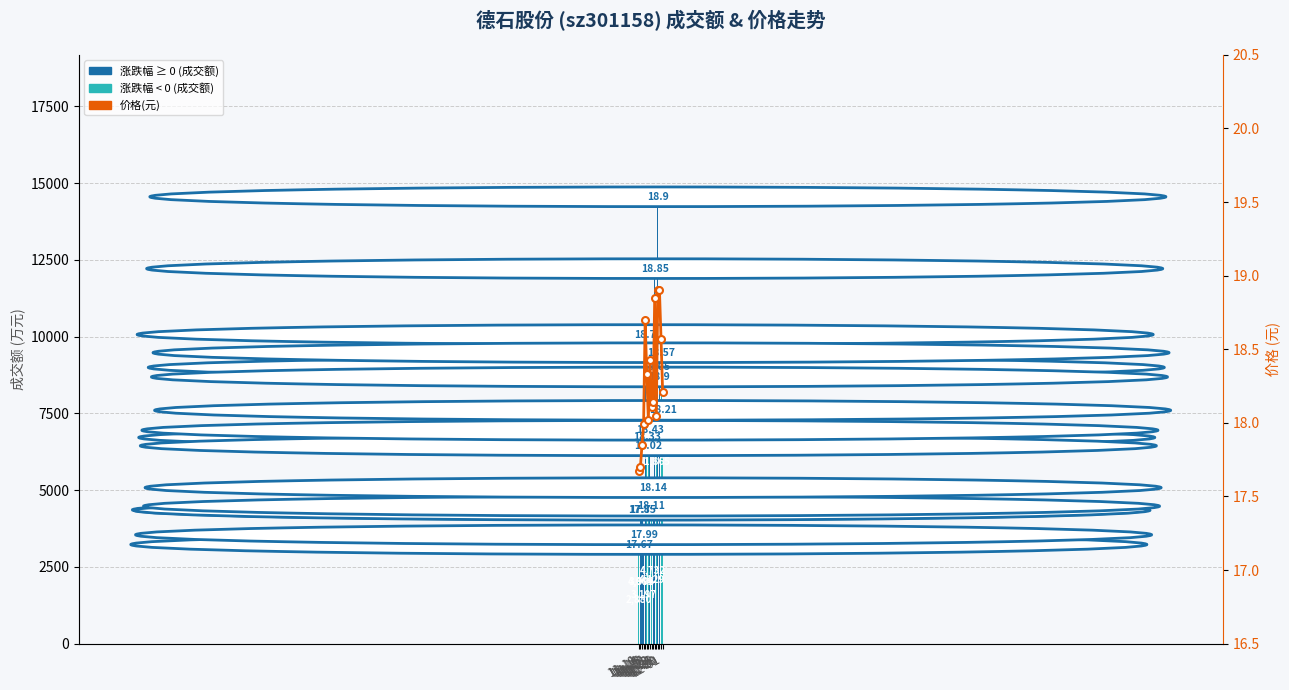

Reading left to right, list all the values displayed in this chart.

成交额(万元): 11-10=2880.0	11-11=4009.0	11-14=3996.0	11-15=3197.0	11-16=9719.0	11-17=6366.0	11-18=6095.0	11-21=6601.0	11-22=4129.0	11-23=4732.0	11-24=11865.0	11-25=8647.0	11-28=14205.0	11-29=8337.0	11-30=9127.0	12-01=7250.0
价格(元): 11-10=17.7	11-11=17.7	11-14=17.9	11-15=18.0	11-16=18.7	11-17=18.3	11-18=18.0	11-21=18.4	11-22=18.1	11-23=18.1	11-24=18.9	11-25=18.1	11-28=18.9	11-29=18.9	11-30=18.6	12-01=18.2